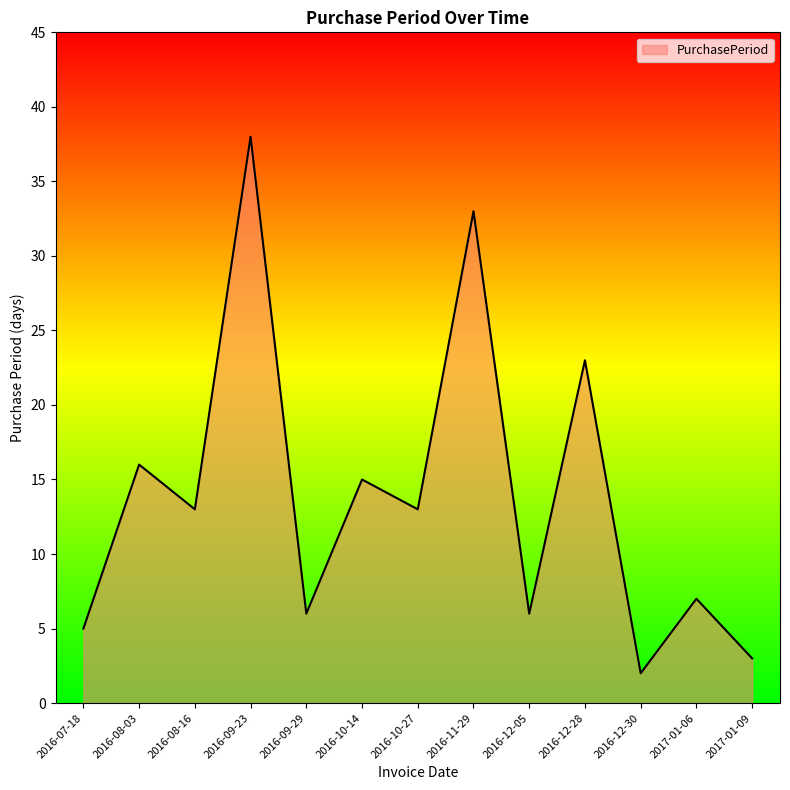

How many interior local valleys (lower than both neighbors) does the data have?

5